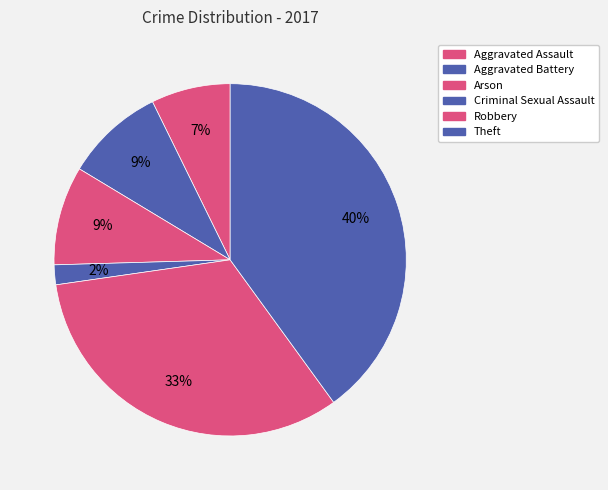

Which slice is the largest?

Theft